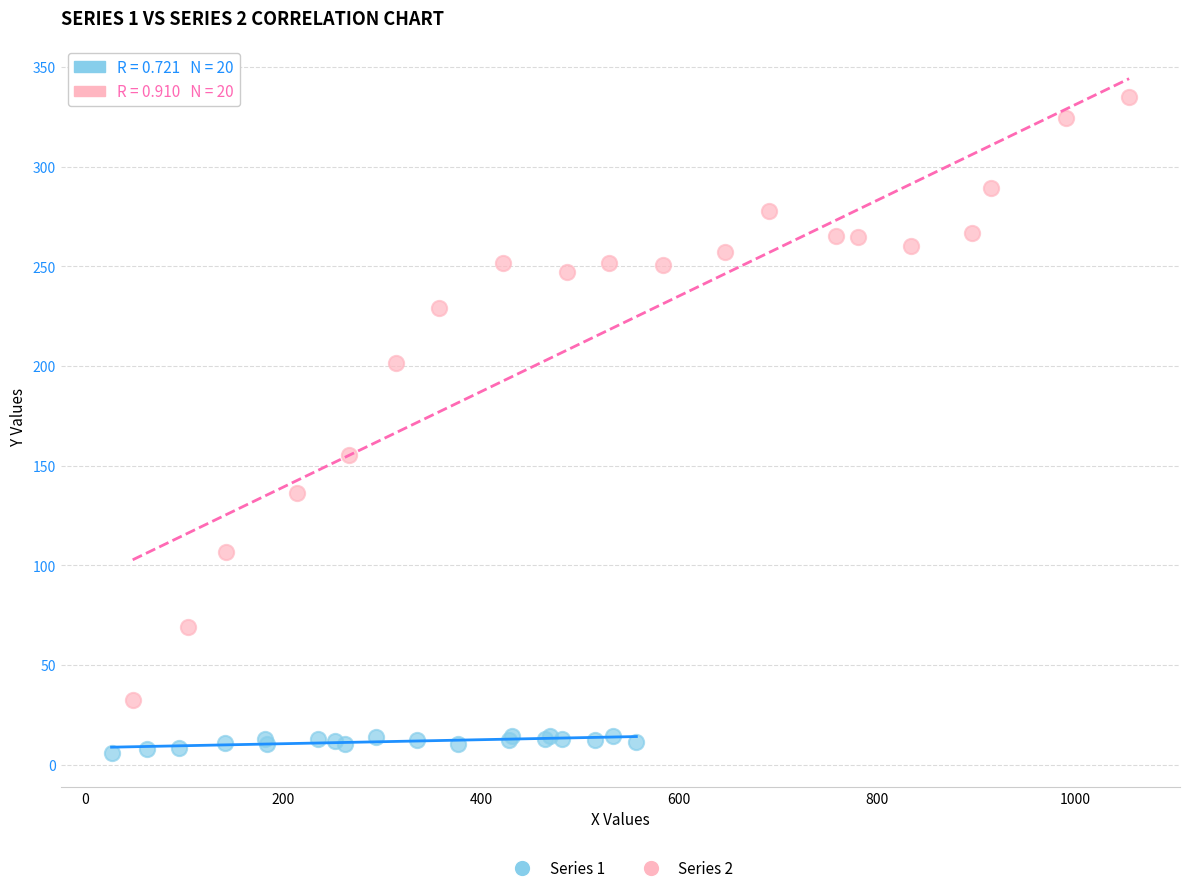

Which series contains the lowest Y value?

Series 1